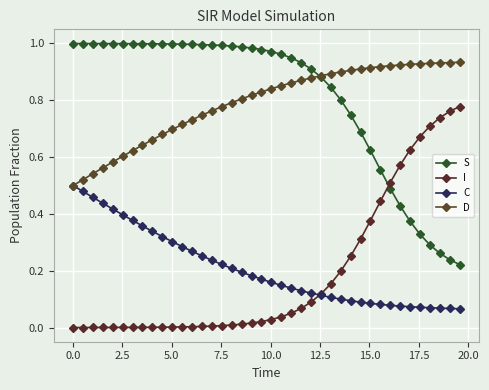

True or false: C and S cross at least once.

False